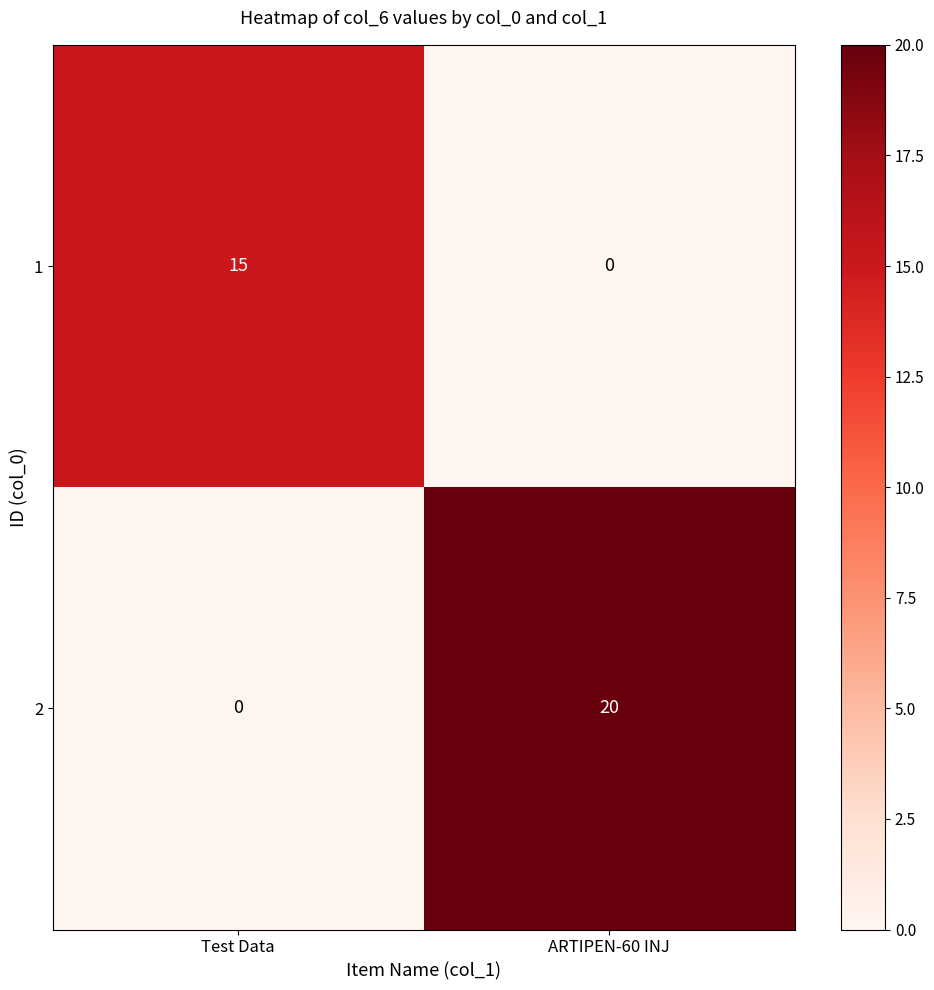

Which series has the widest spread of values?

2